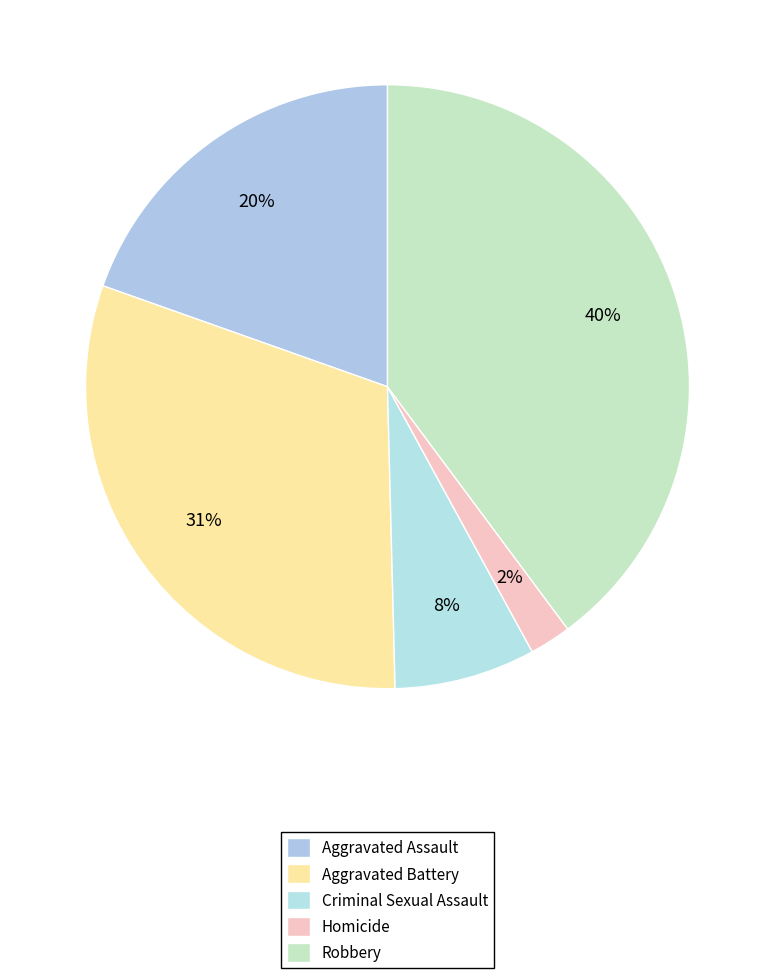

Count the number of slices in the pie.

5